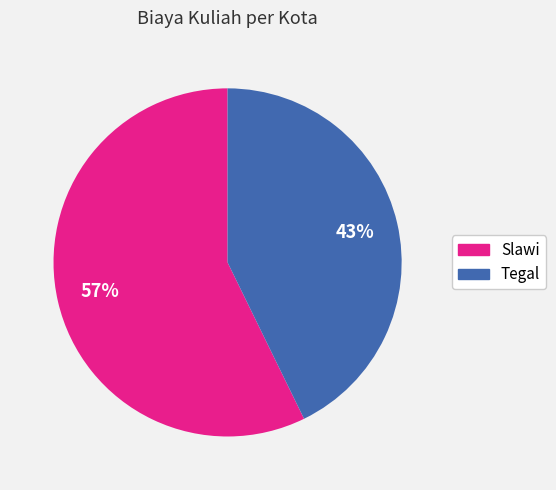

Which slice represents more than half of the pie?

Slawi